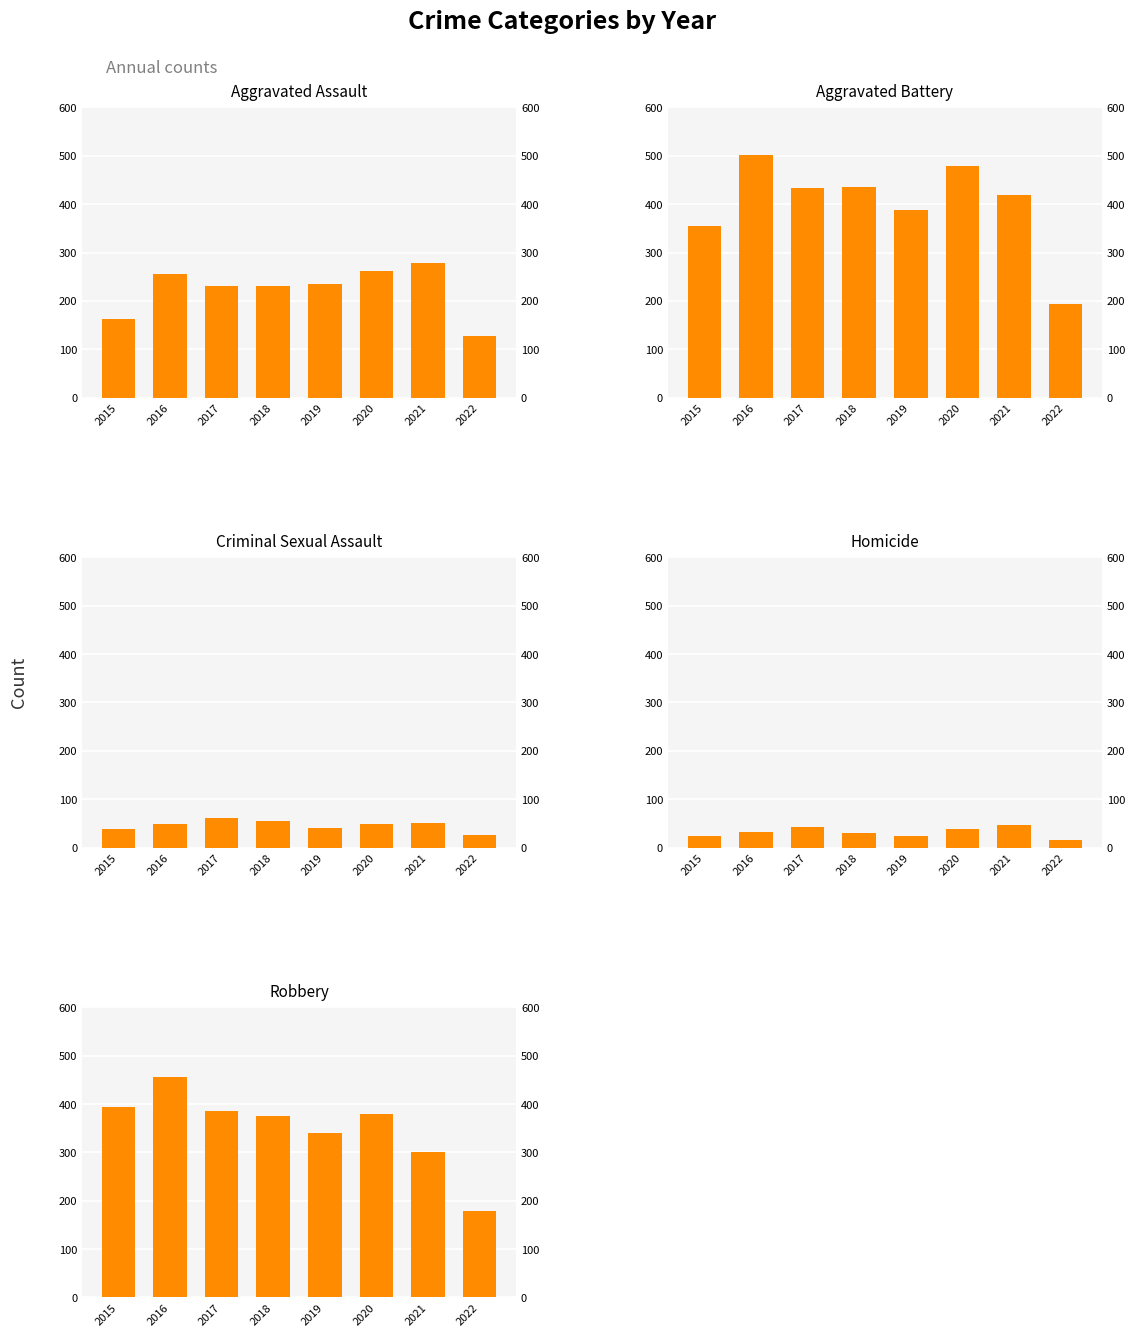

What is the average value of the Aggravated Assault series?

223